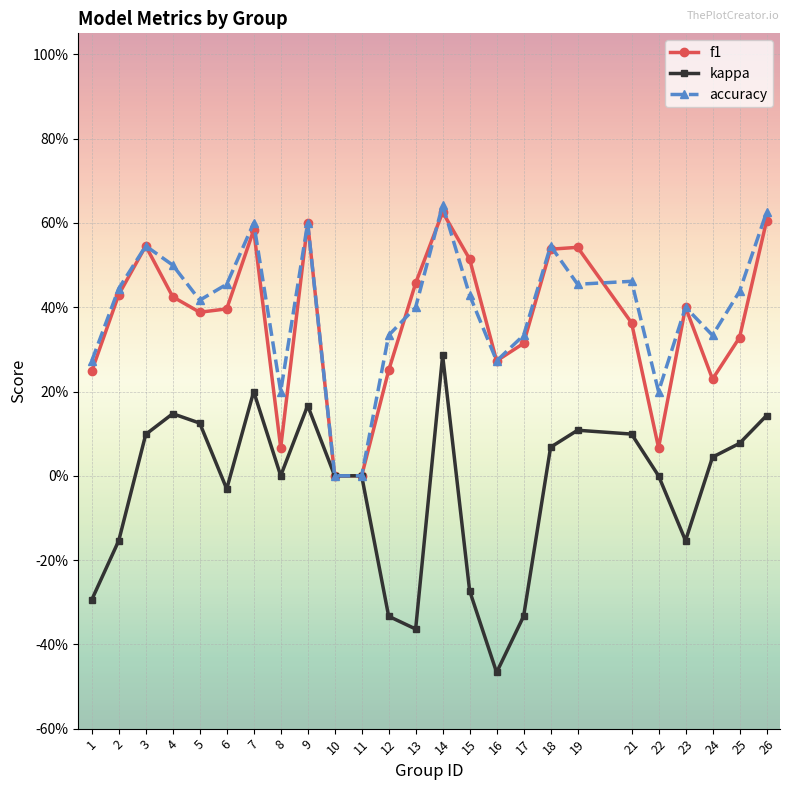

Which label corresponds to the smallest value in the chart?

16